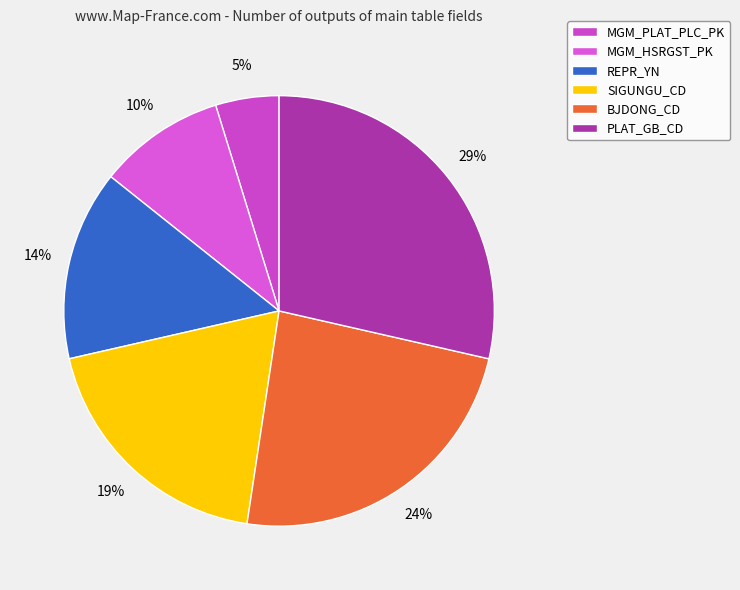

To the nearest percent, what is the difference between the PLAT_GB_CD and SIGUNGU_CD slice percentages?

10%